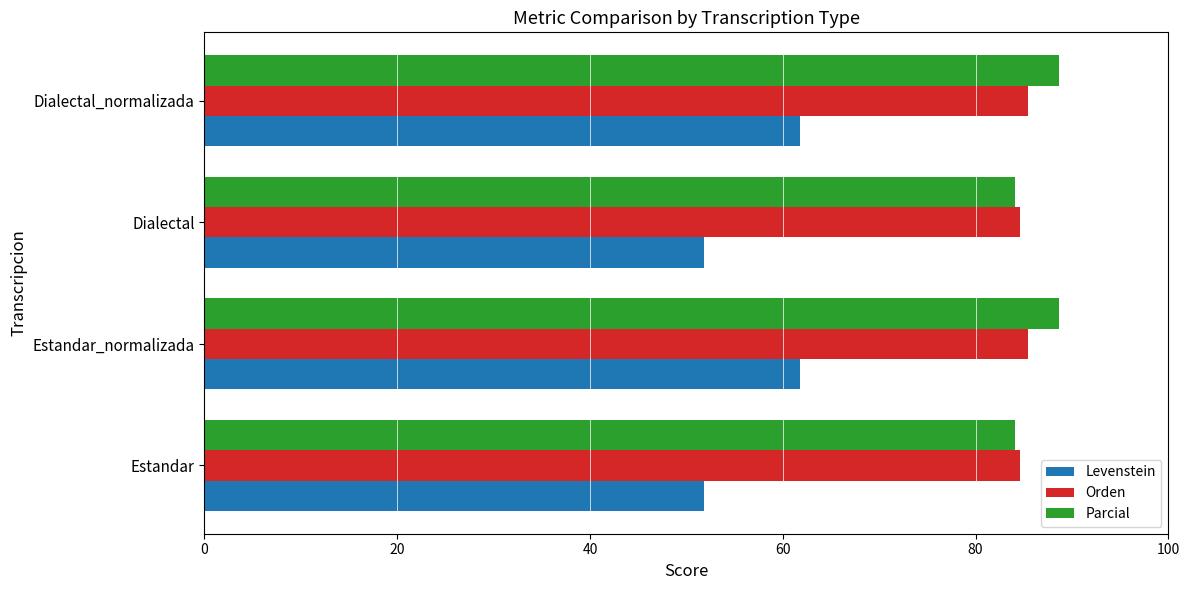

What is the difference between the maximum and minimum values in the Levenstein series?

10.0